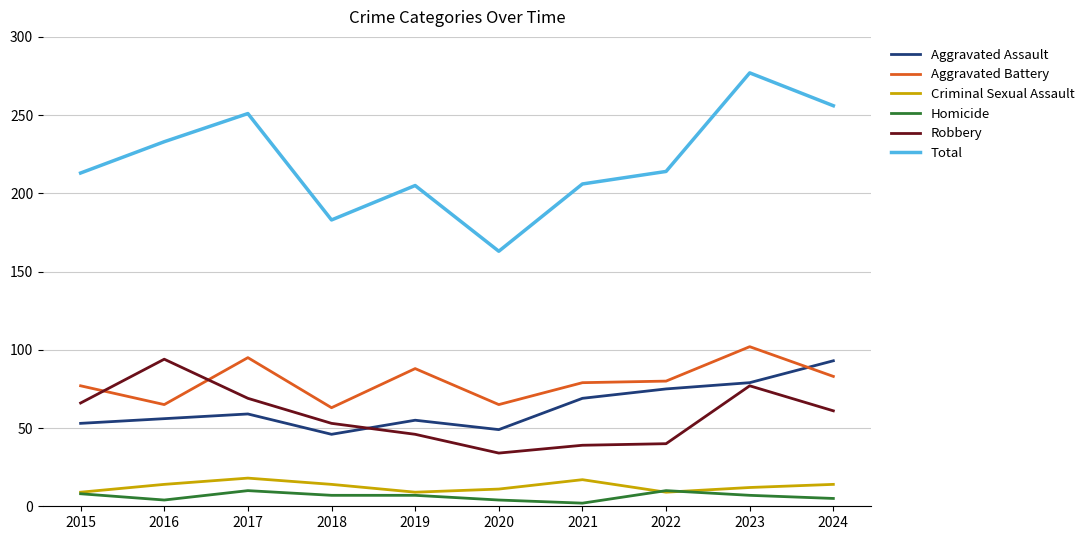

Is it true that Total equals 243 at 2020?

False